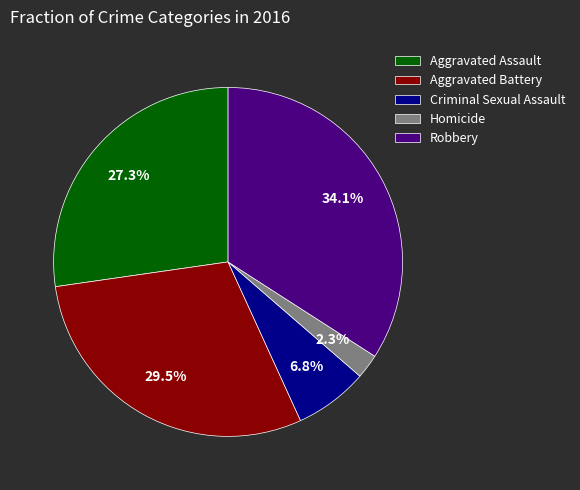

How many slices are in this pie chart?

5